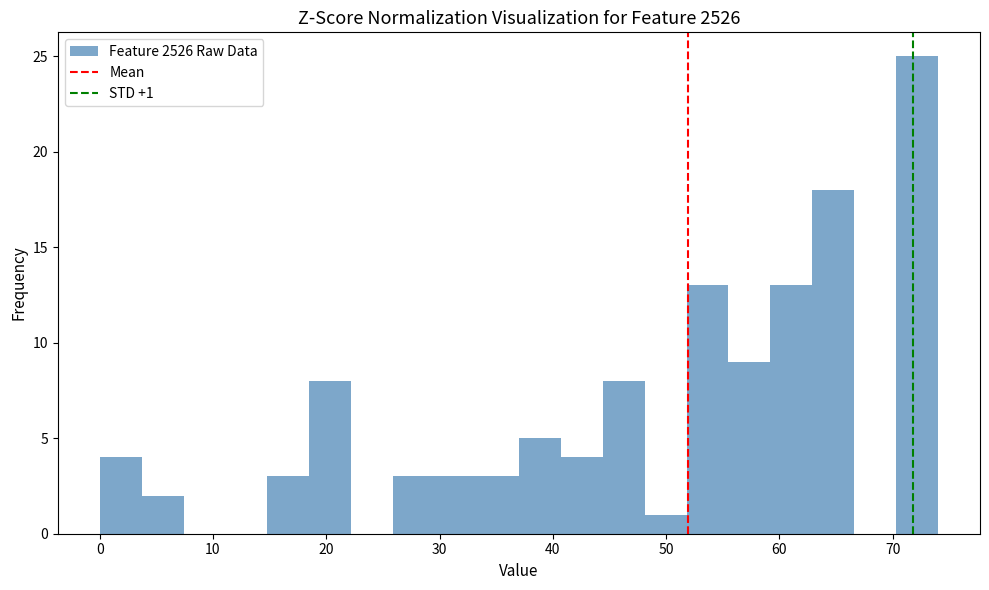

Read against the x-axis, roughly where is the centre of the tallest bar?

72